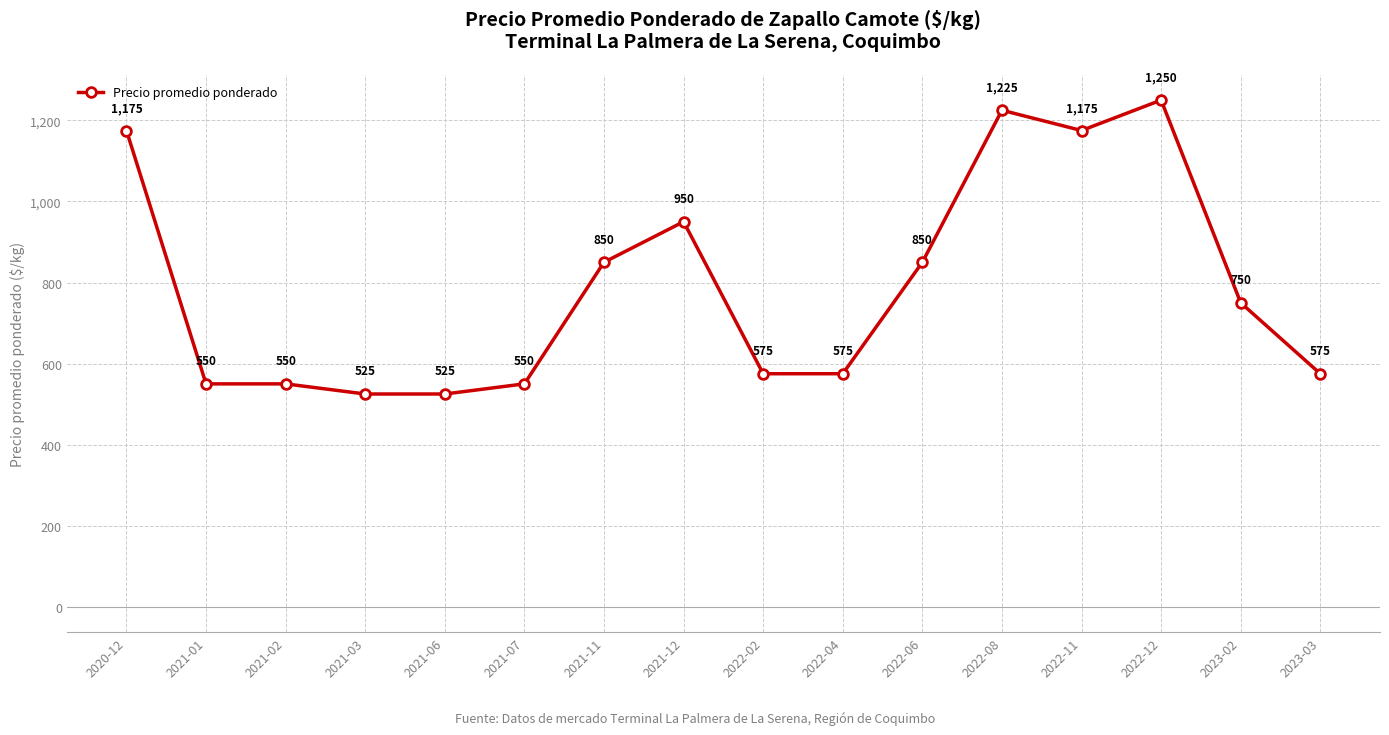

What is the label of the 7th point from the right?

2022-04